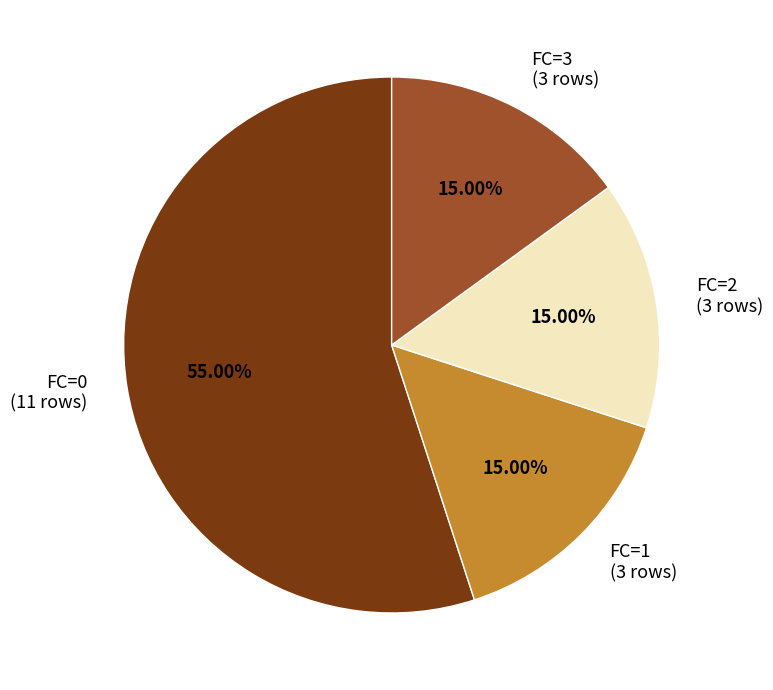

The FC=1 slice represents 15% of the pie. True or false?

True